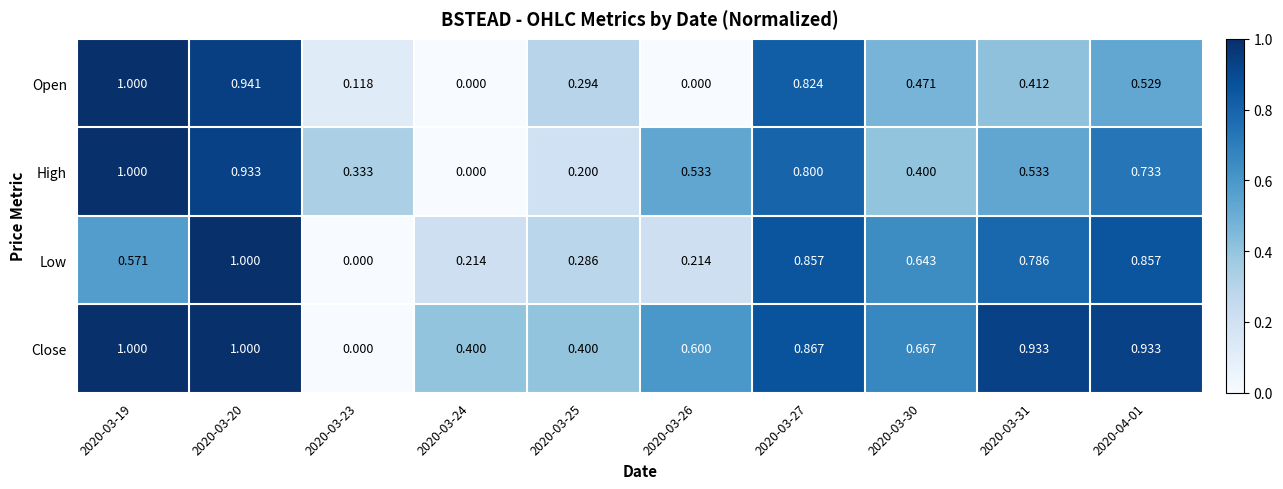

How many categories are shown in the chart?

10